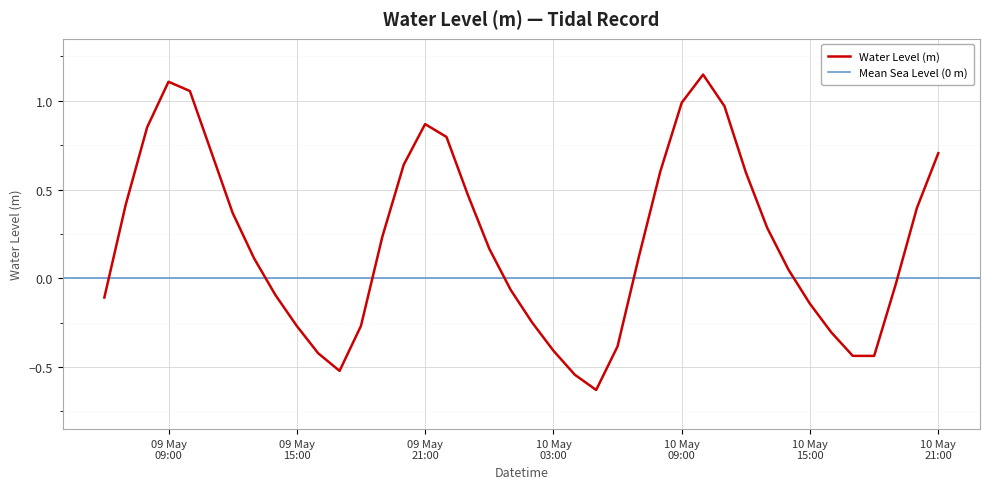

Where is the first local maximum?

09 May 09:00